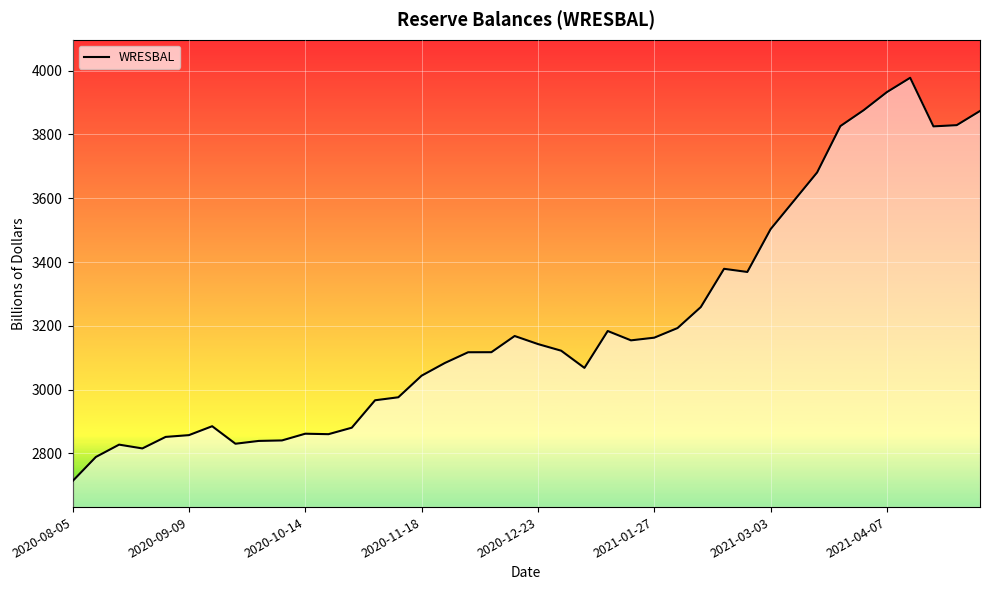

What is the maximum value shown in the chart?

3977.8